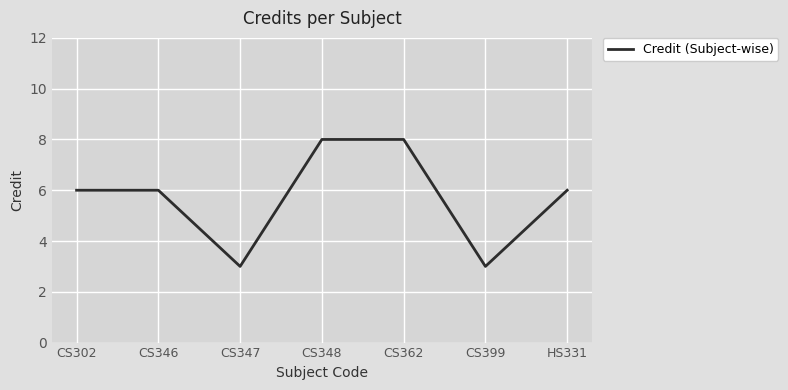

What is the ratio of the value at HS331 to the value at CS302?

1.0